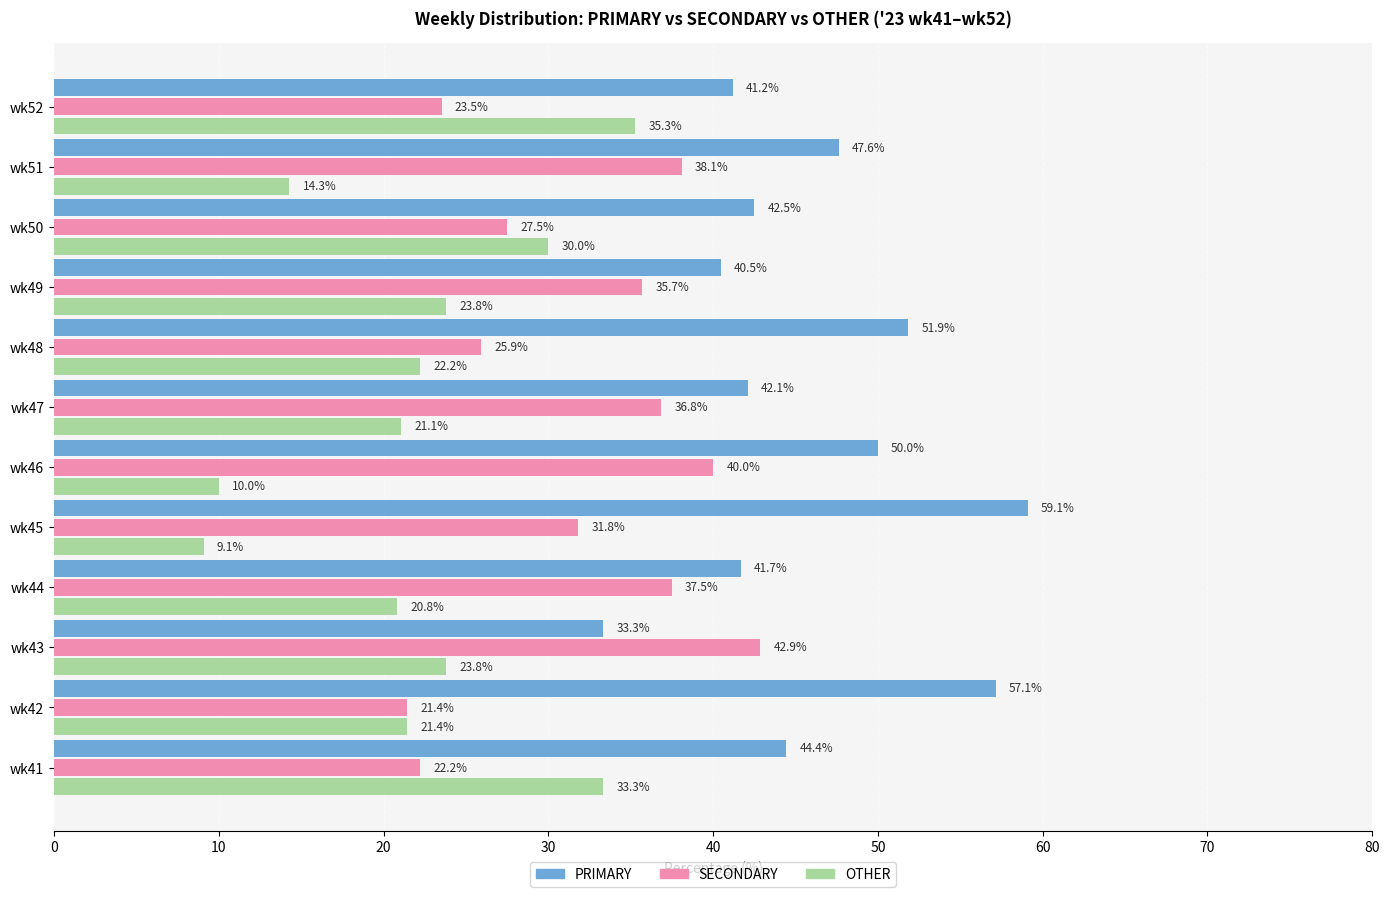

Which series has the largest total across all categories?

PRIMARY